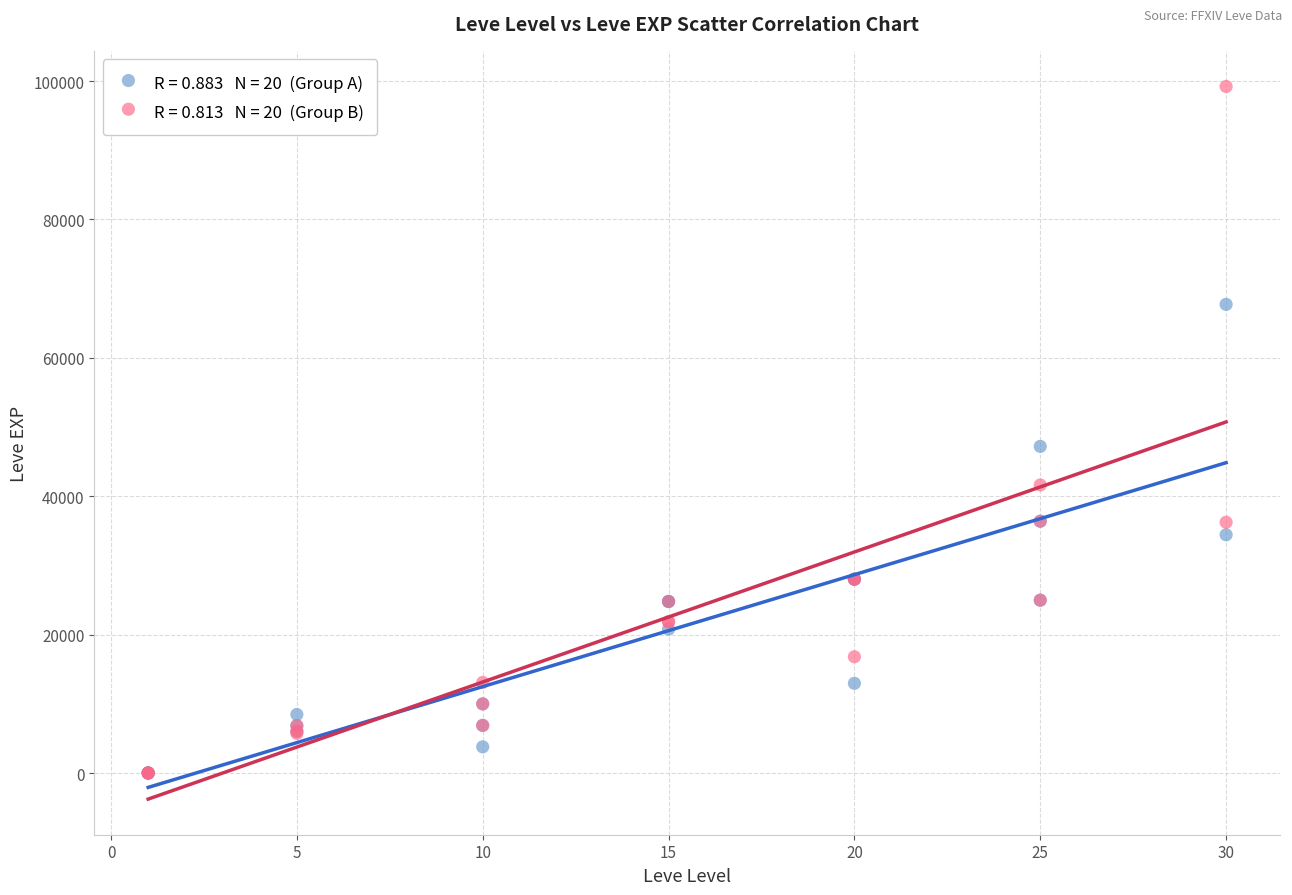

Across all series, what Y value is closest to 49610?

47200